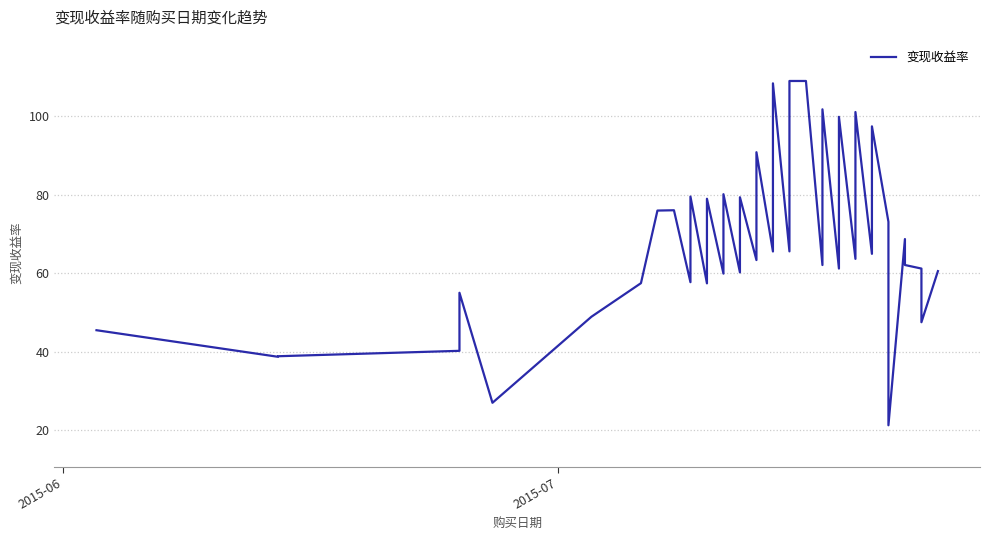

Reading left to right, what are all the values shown in this chart?

45.5	38.7	38.8	40.2	55.0	27.0	48.9	57.5	76.0	76.0	57.7	79.5	57.4	79.0	59.9	80.1	60.2	79.3	63.3	90.8	65.5	108.4	65.5	109.0	109.0	62.1	101.8	61.2	99.8	63.6	101.1	64.9	97.4	73.1	21.2	68.7	62.1	61.2	47.5	60.5